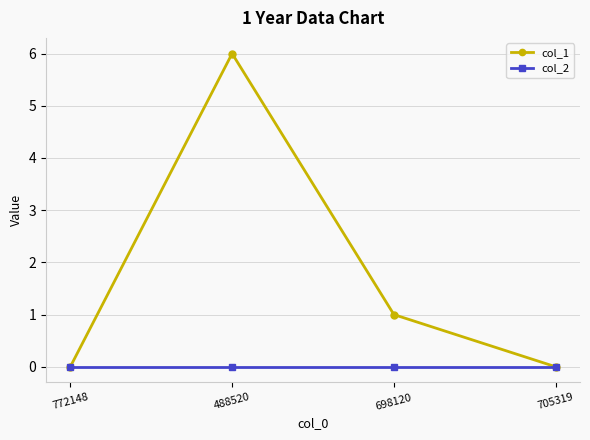

What is the label of the 2nd point from the right?

698120